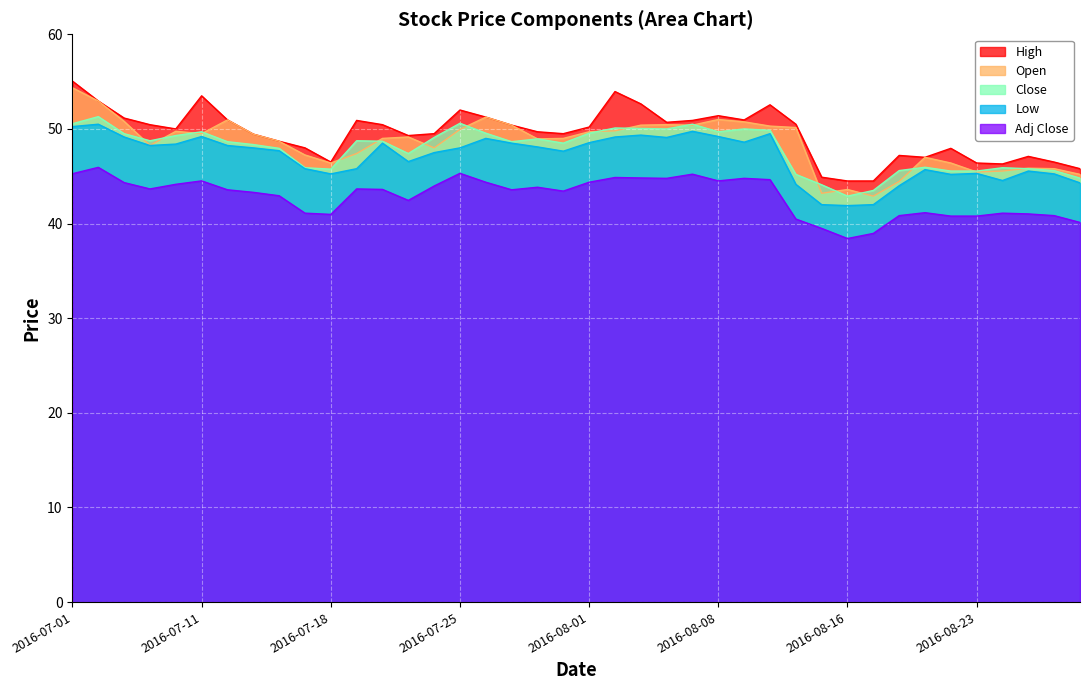

What is the minimum value for Adj Close?

38.4